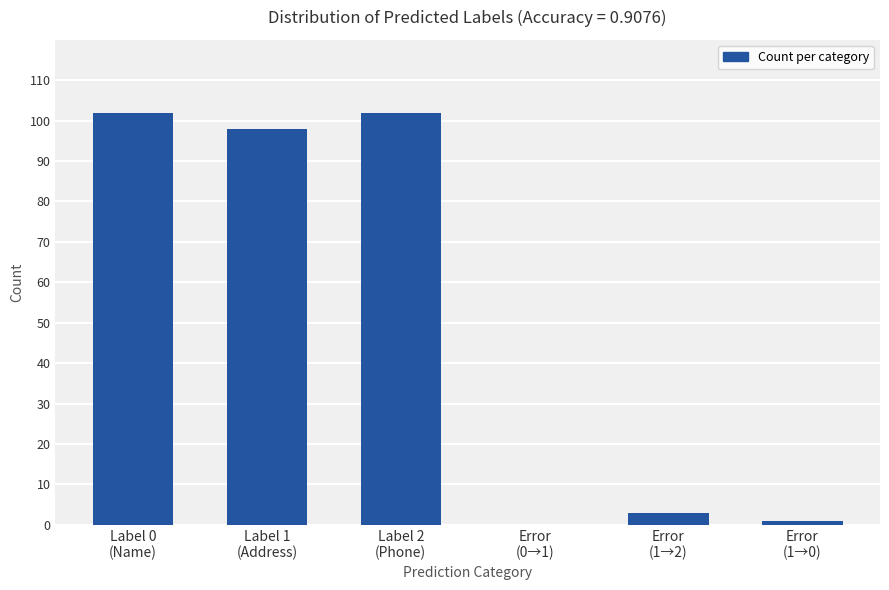

How many data points does each series have?

6